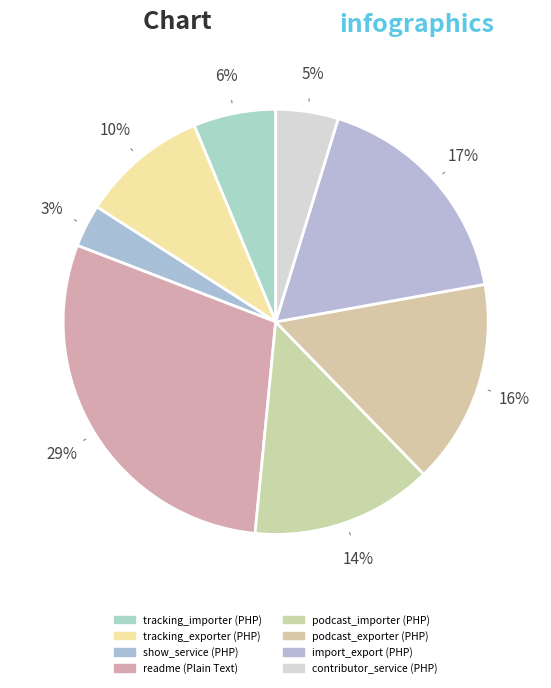

Which slice is the smallest?

show_service.php